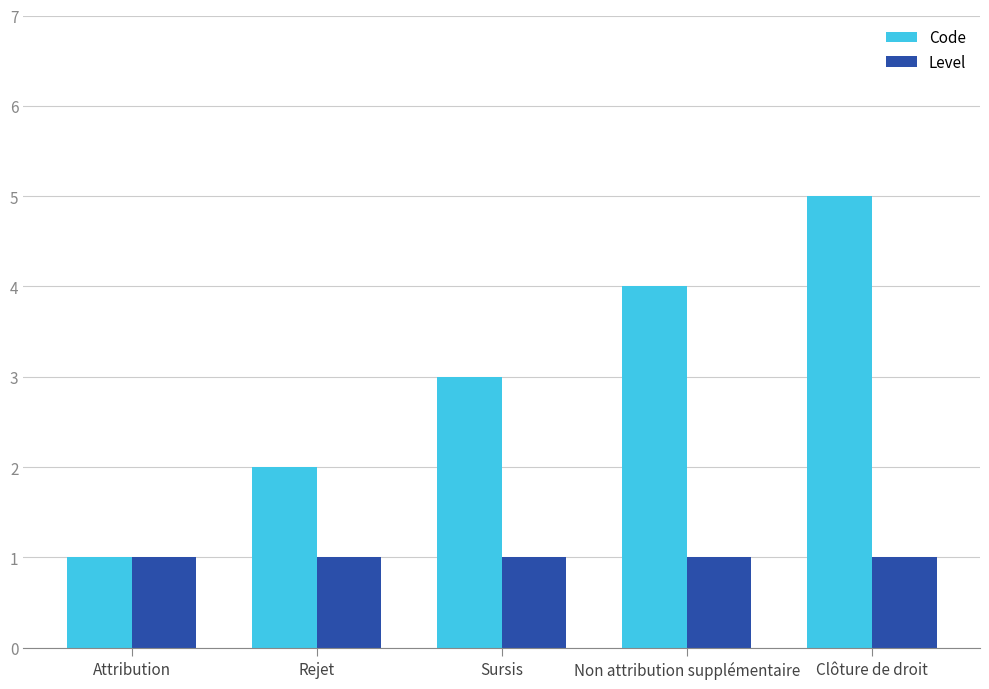

Is it true that Code equals 1 at Attribution?

True